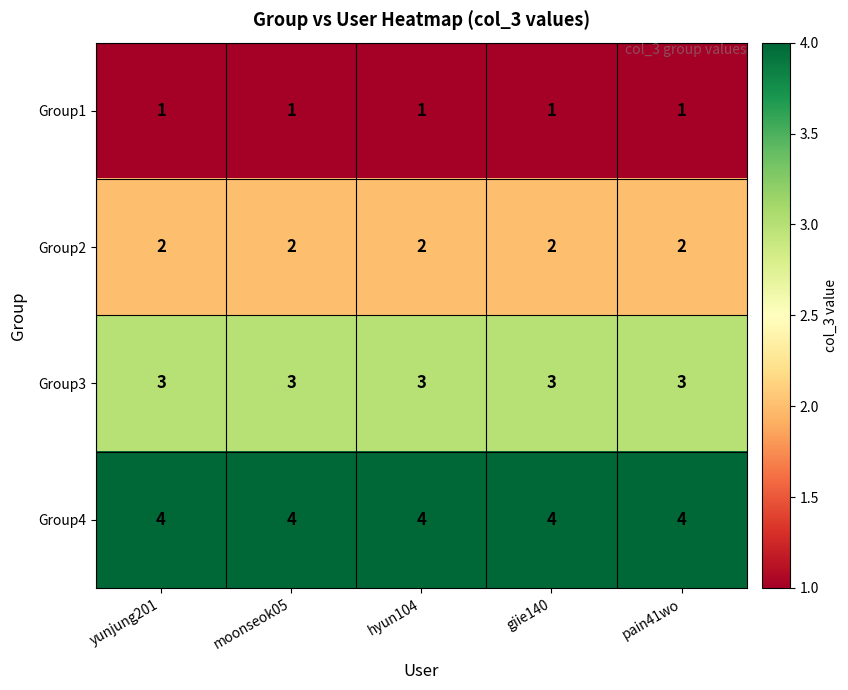

The Group3 series shows 3 at moonseok05. True or false?

True